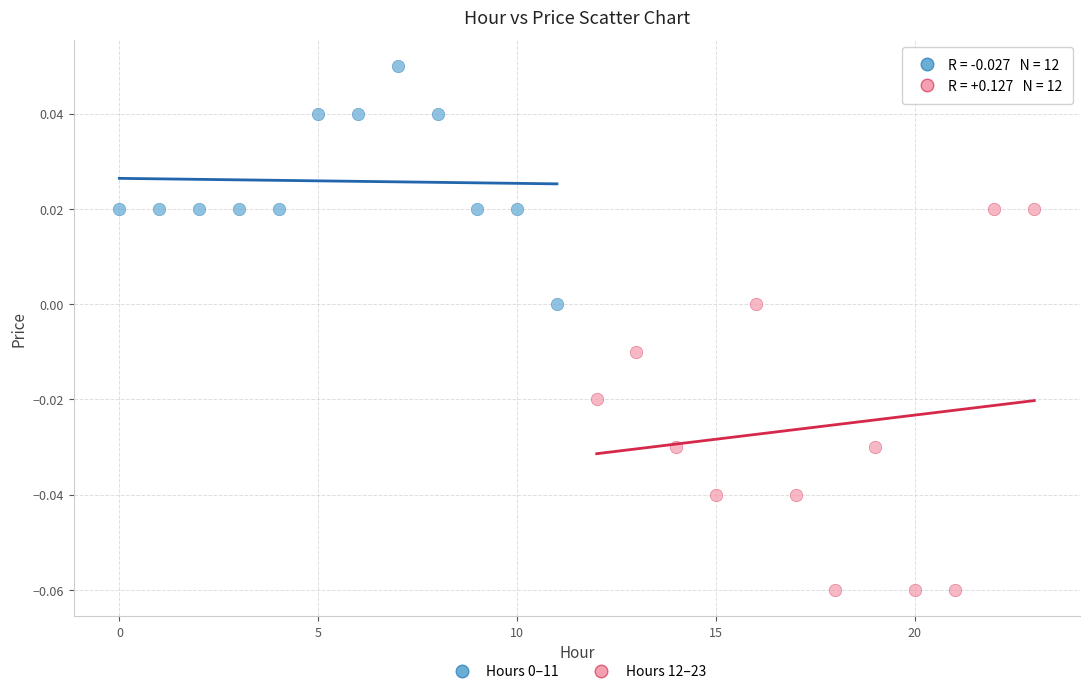

Which series reaches the minimum Y coordinate?

Hours 12–23